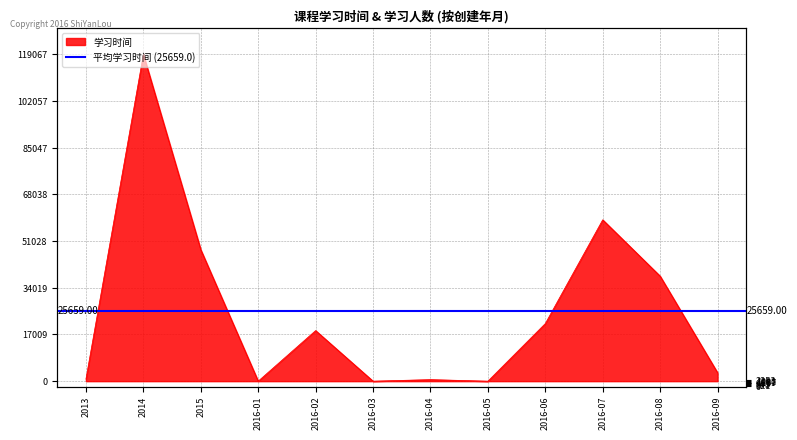

What is the maximum value shown in the chart?

119067